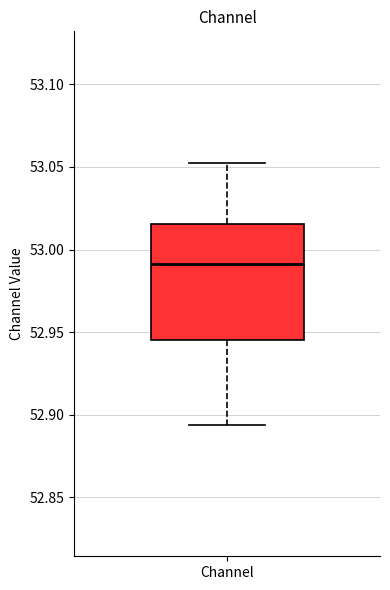

Where is the lower edge of the box for Channel on the y-axis? The values are not printed on the chart, so give them approximately, as read against the axis.

52.945